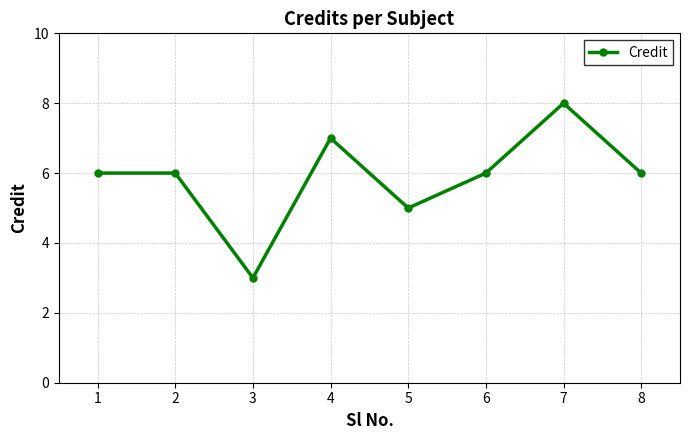

The value at 8 is 2. True or false?

False